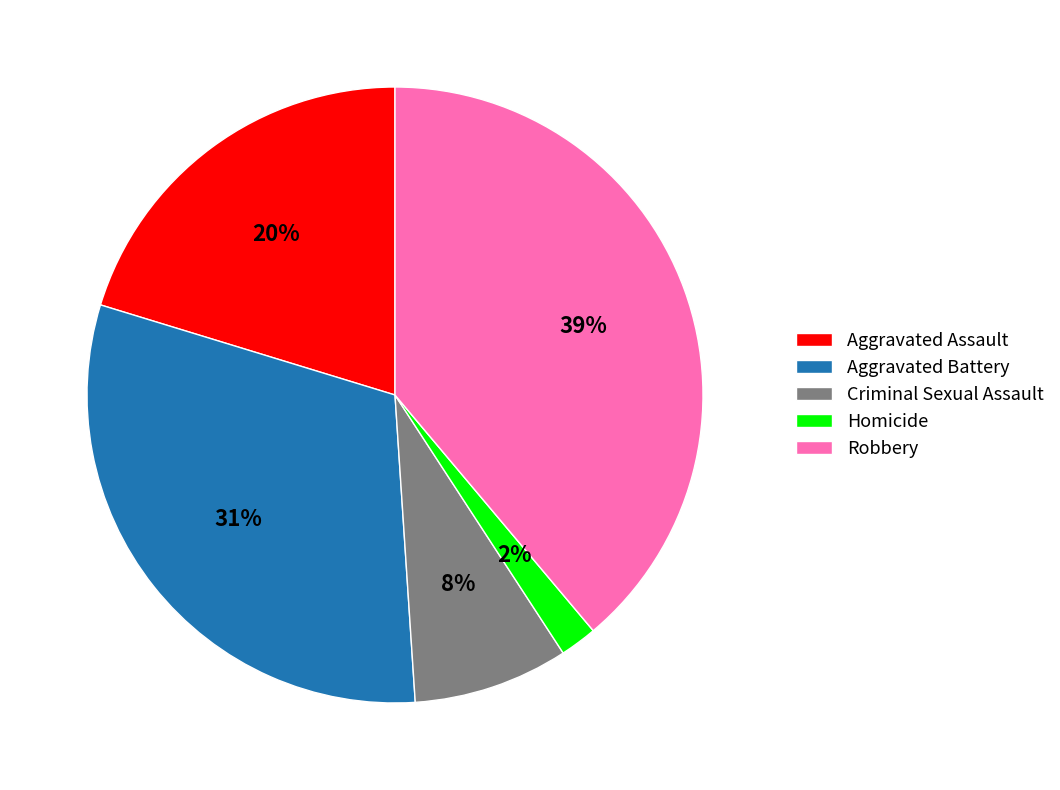

Combined, do Robbery and Aggravated Assault account for over 50%?

Yes